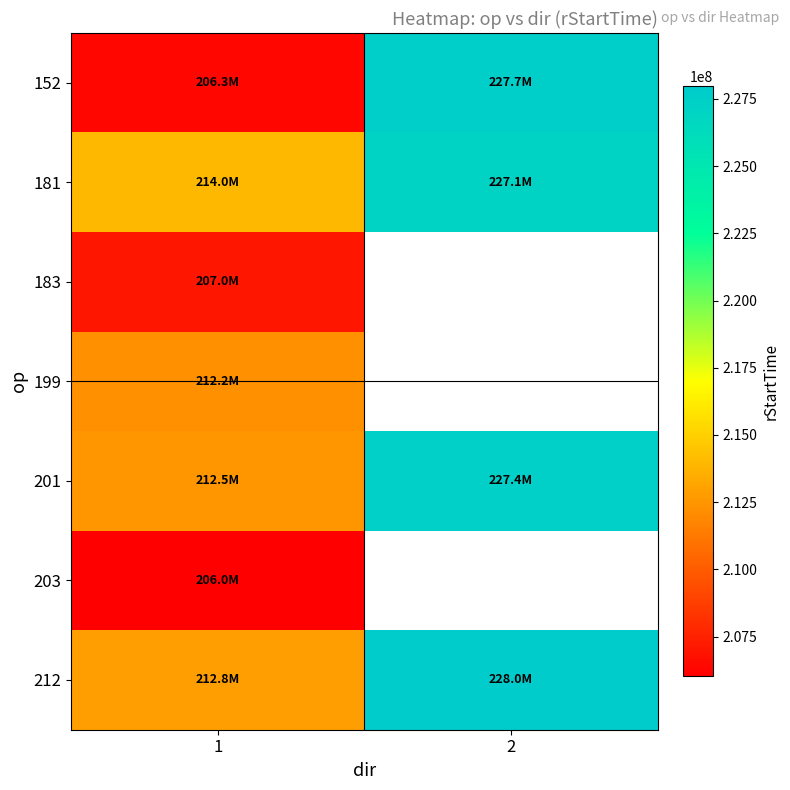

How many categories are shown in the chart?

2